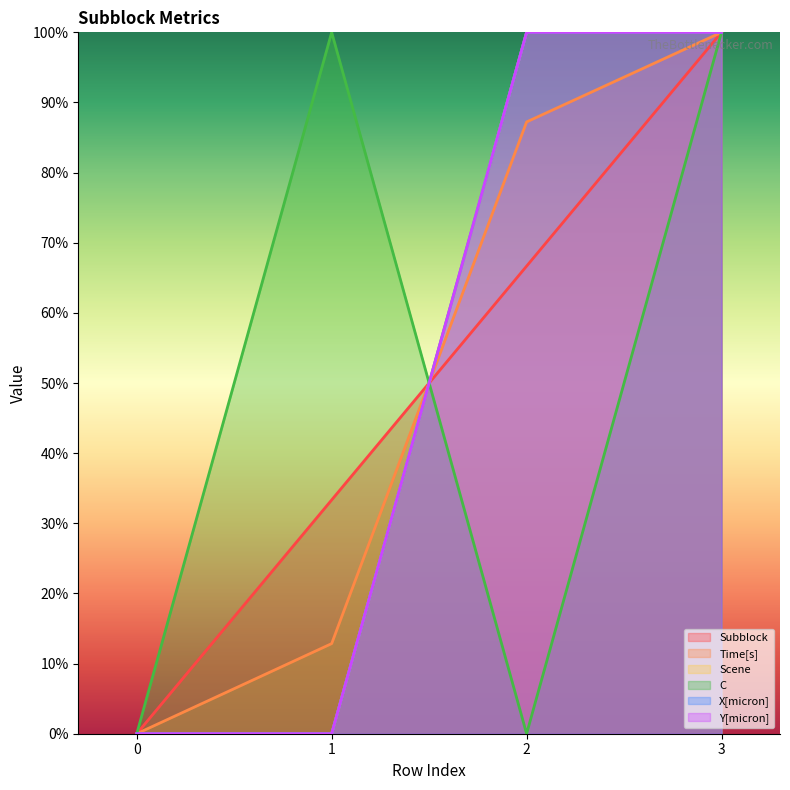

True or false: X[micron] has more than 1 interior local peaks.

False